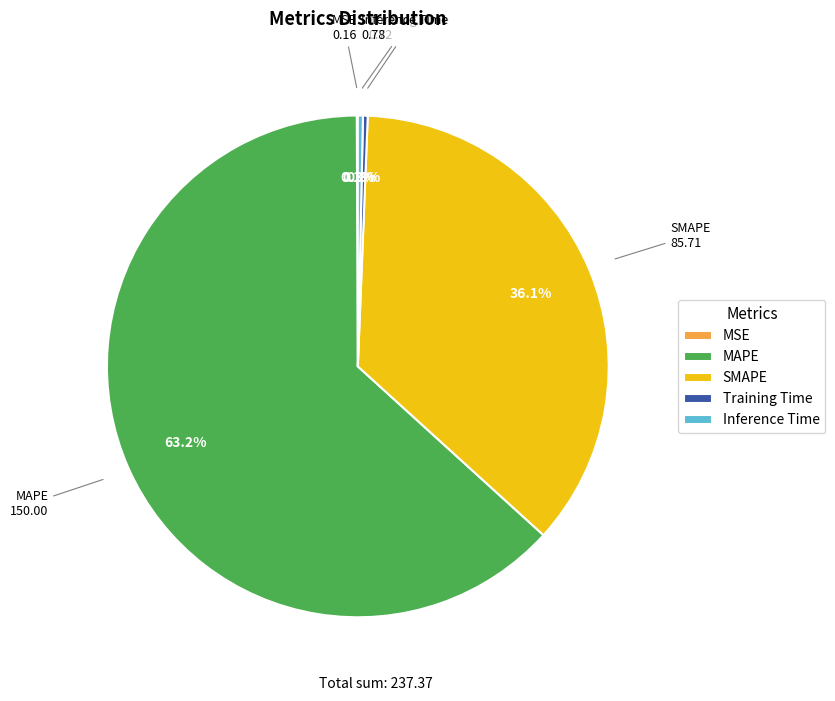

What is the total percentage of Training Time and MAPE?

63.5%